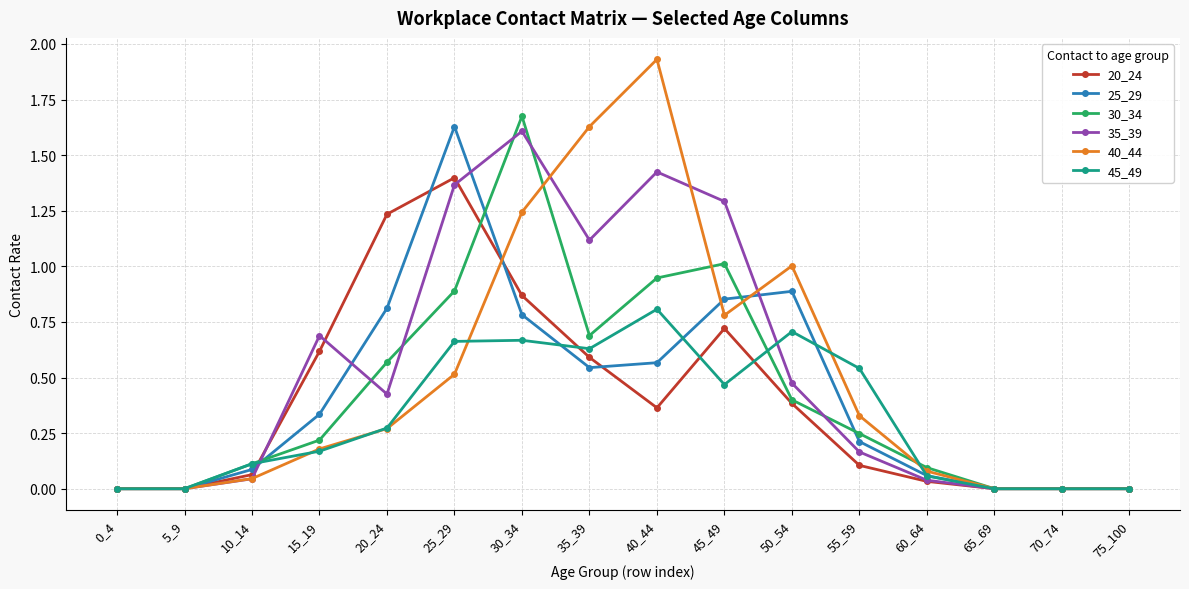

At which category does 35_39 reach its first local peak?

15_19